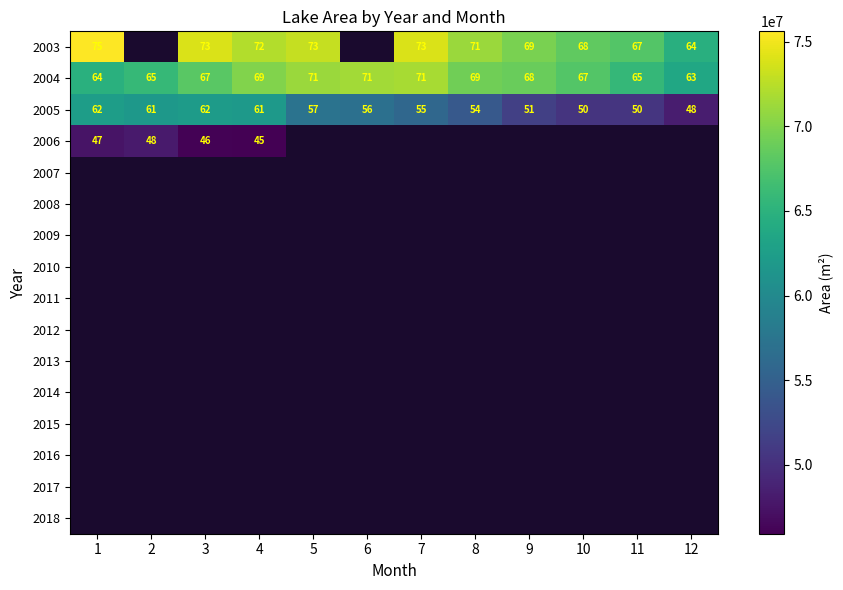

True or false: 2003 has a value of 119 at 11.

False